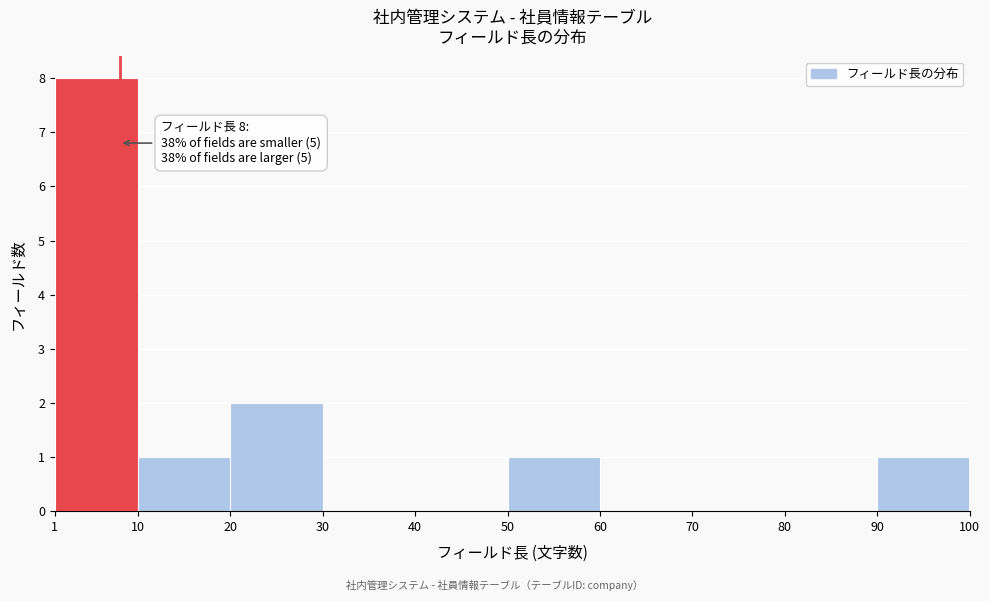

Over which range of the x-axis is the bar tallest?

1 to 10